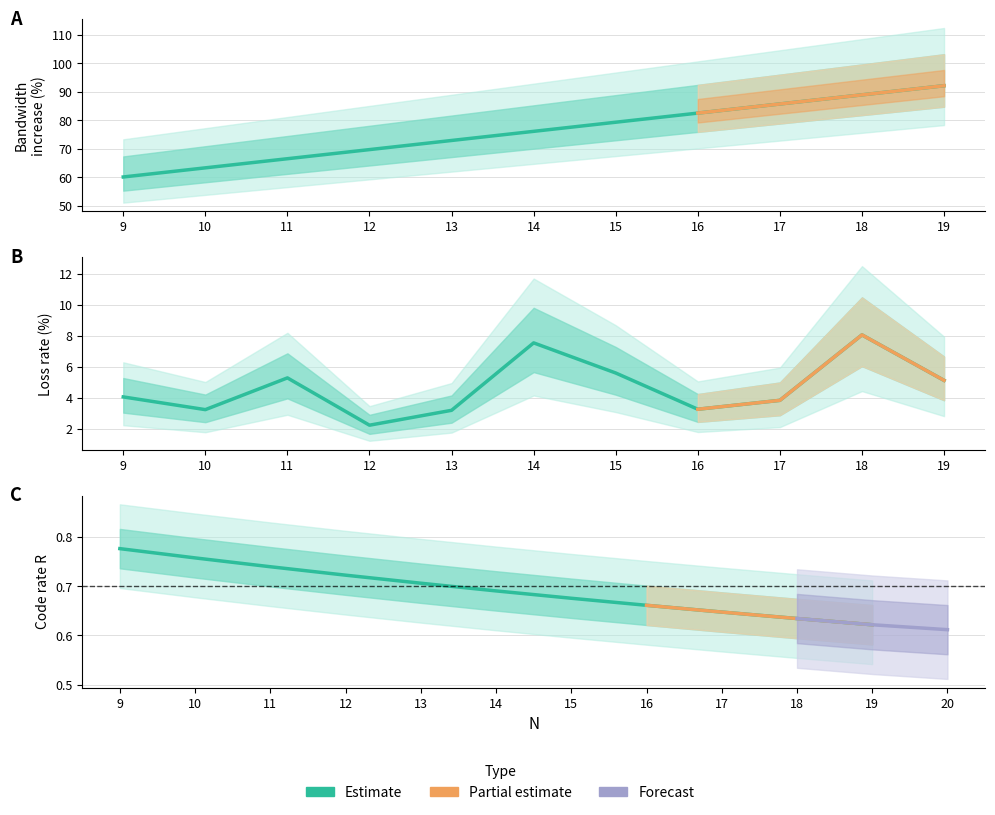

True or false: Bandwidth increase (%) and R intersect in this chart.

False